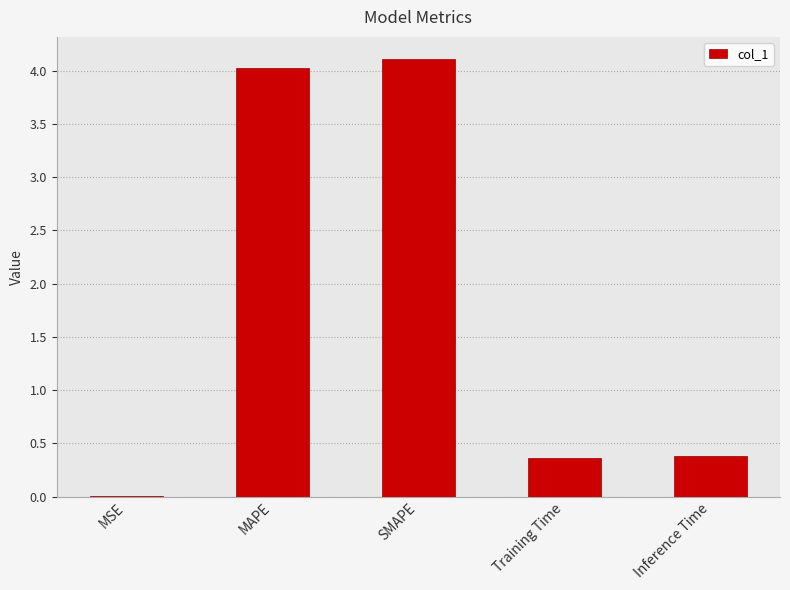

Count the number of data series in this chart.

1